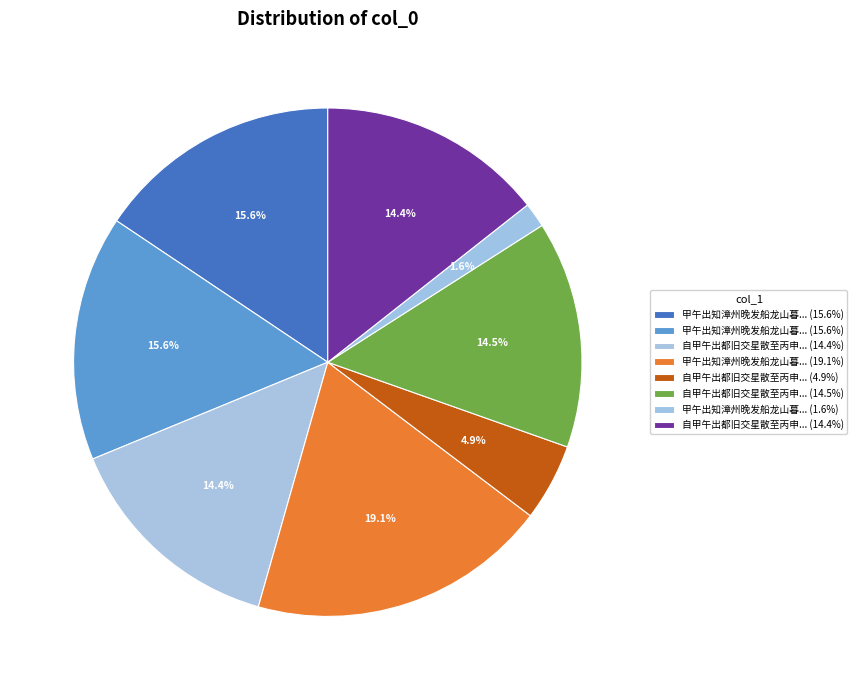

Which slice is the largest?

甲午出知漳州晚发船龙山暮宿桐庐二首